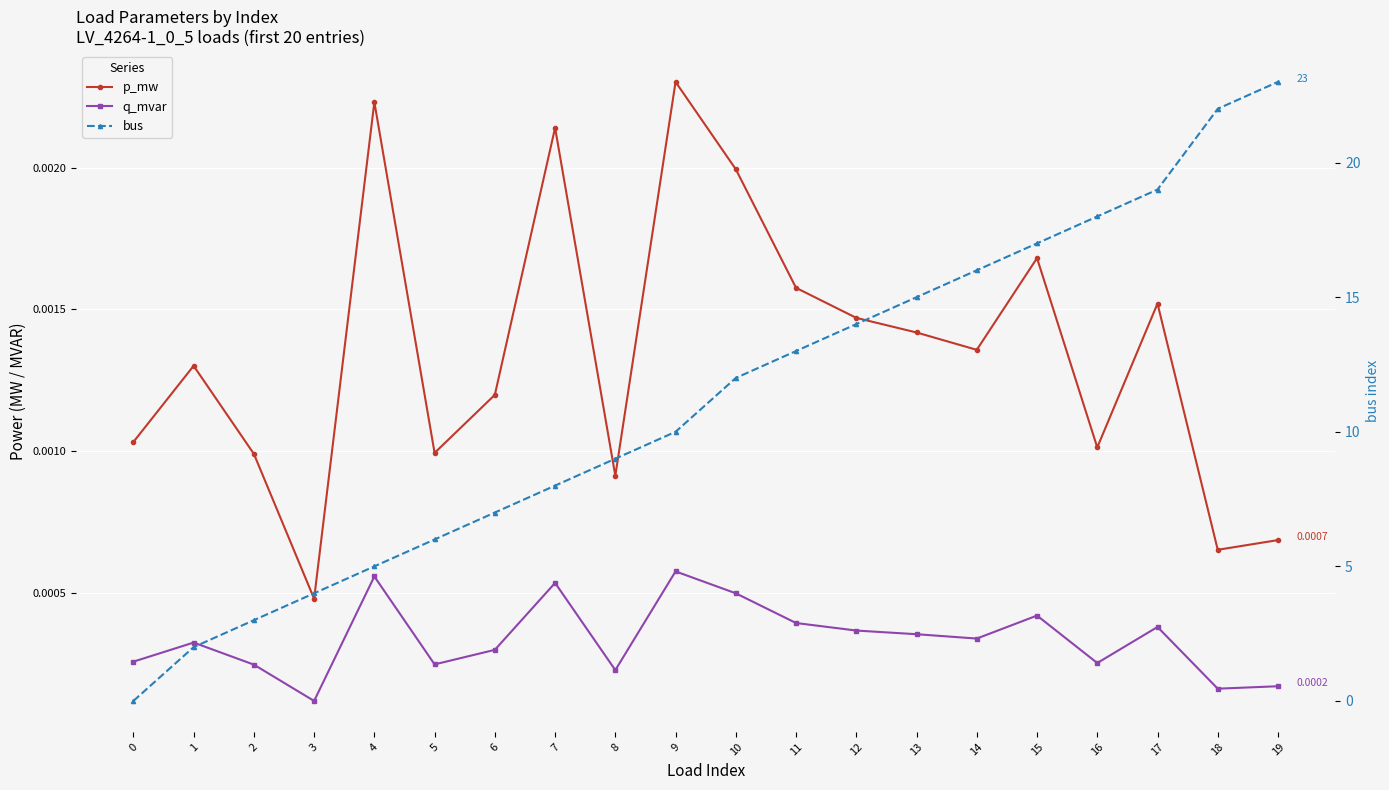

At how many categories does at least one series exceed 8?

12